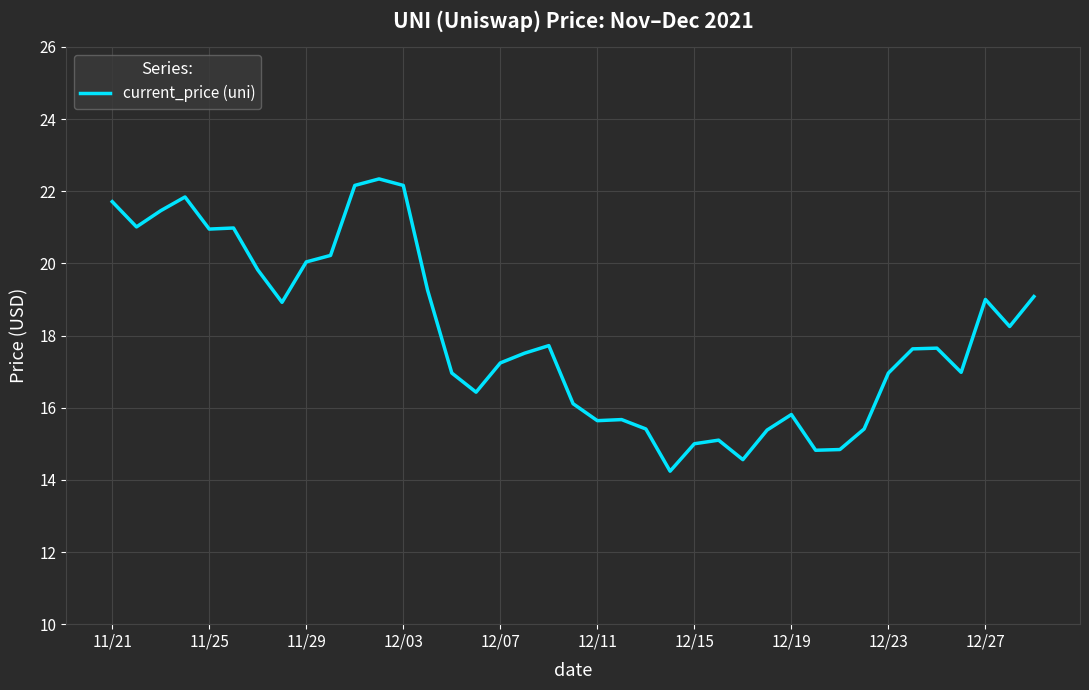

Does the chart have visible grid lines?

Yes